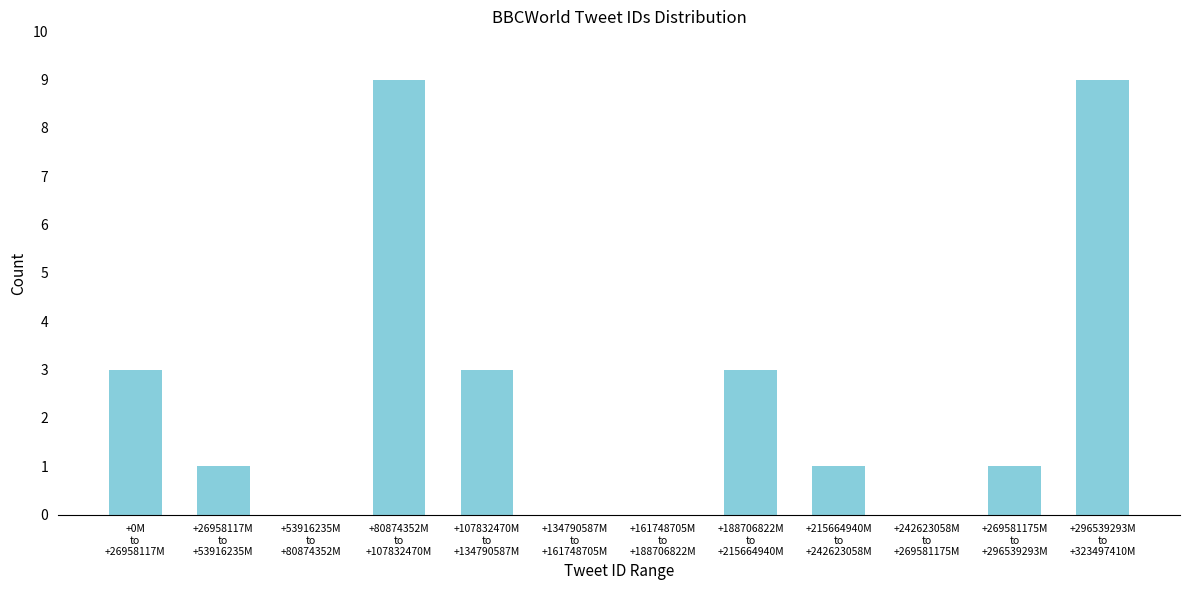

What is the sum of all values?

30